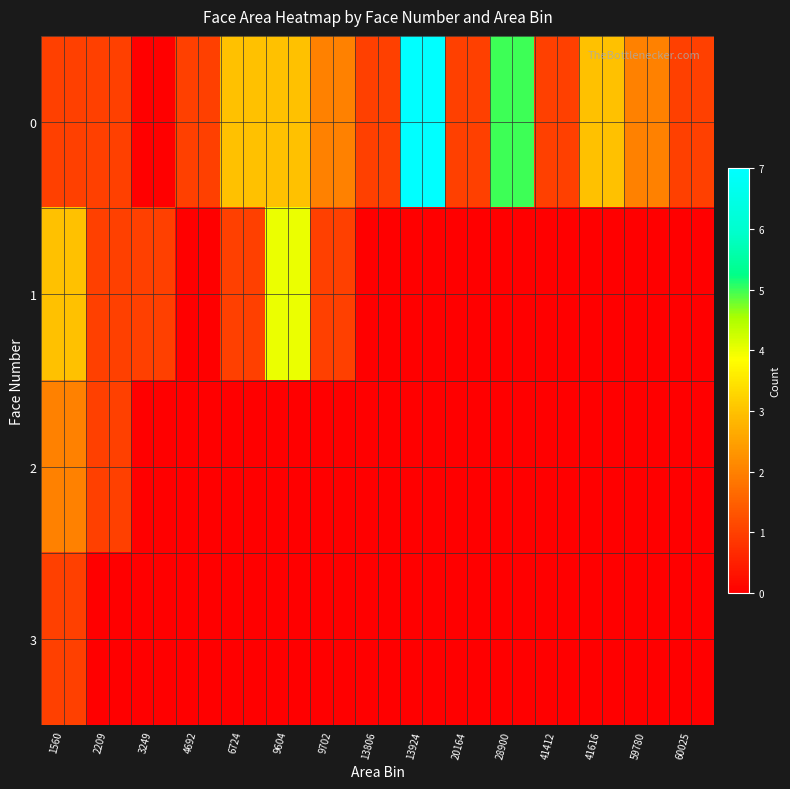

List the series in order of their peak value, lowest first.

3, 2, 1, 0